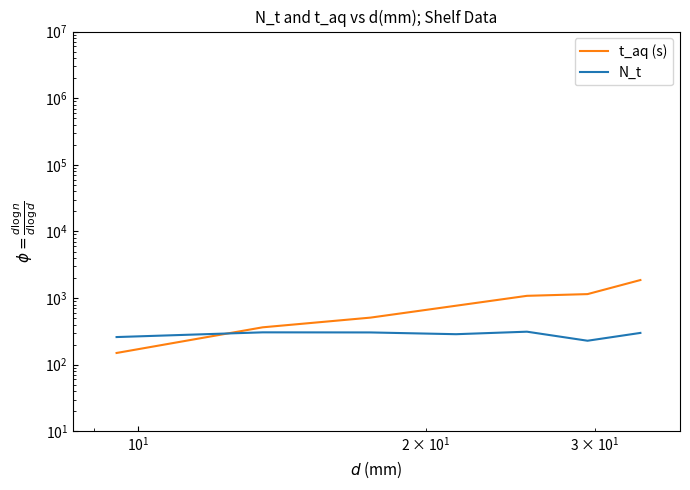

What is the value of the t_aq (s) point at the 6th from the left?

1147